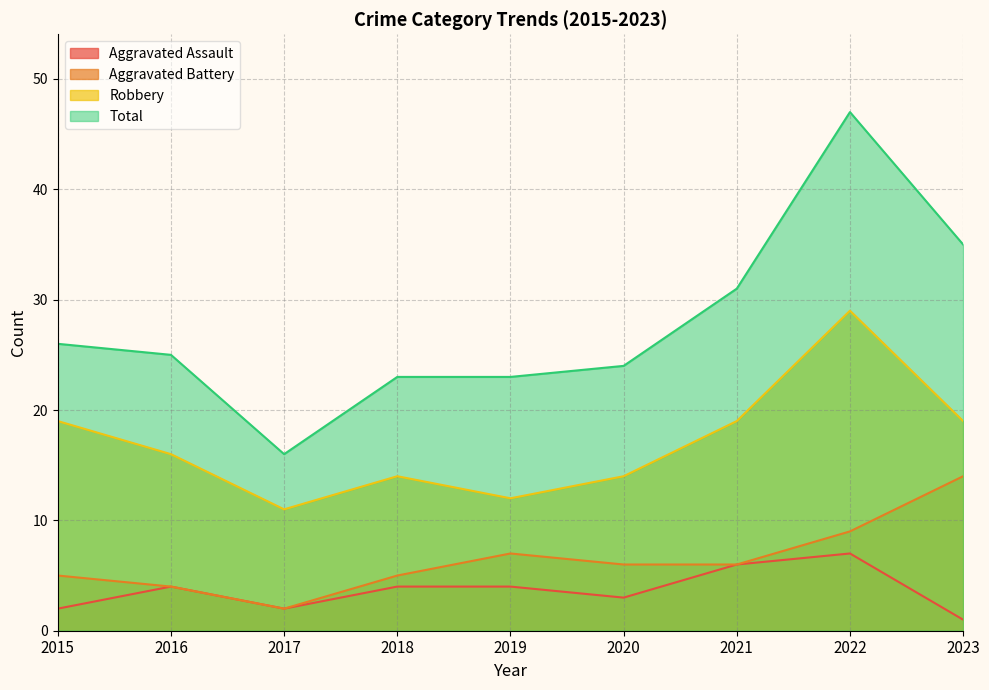

What is the lowest value of the Aggravated Battery series?

2